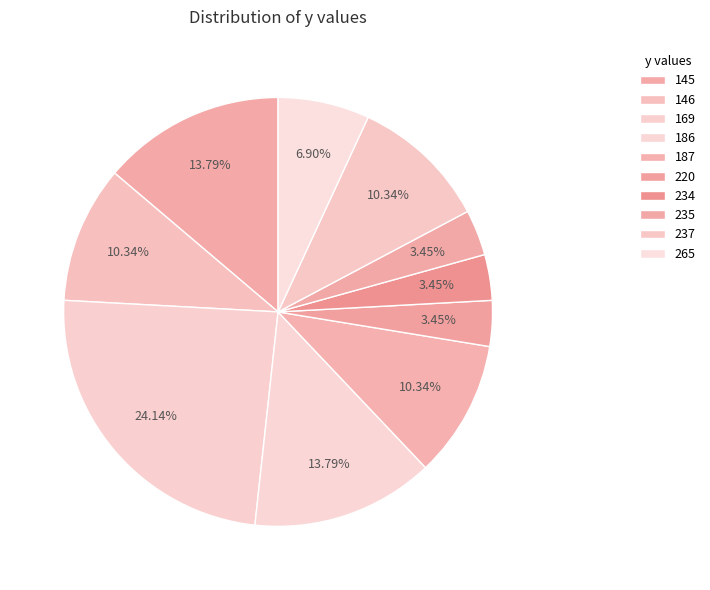

Which has a higher value, 145 or 235?

145